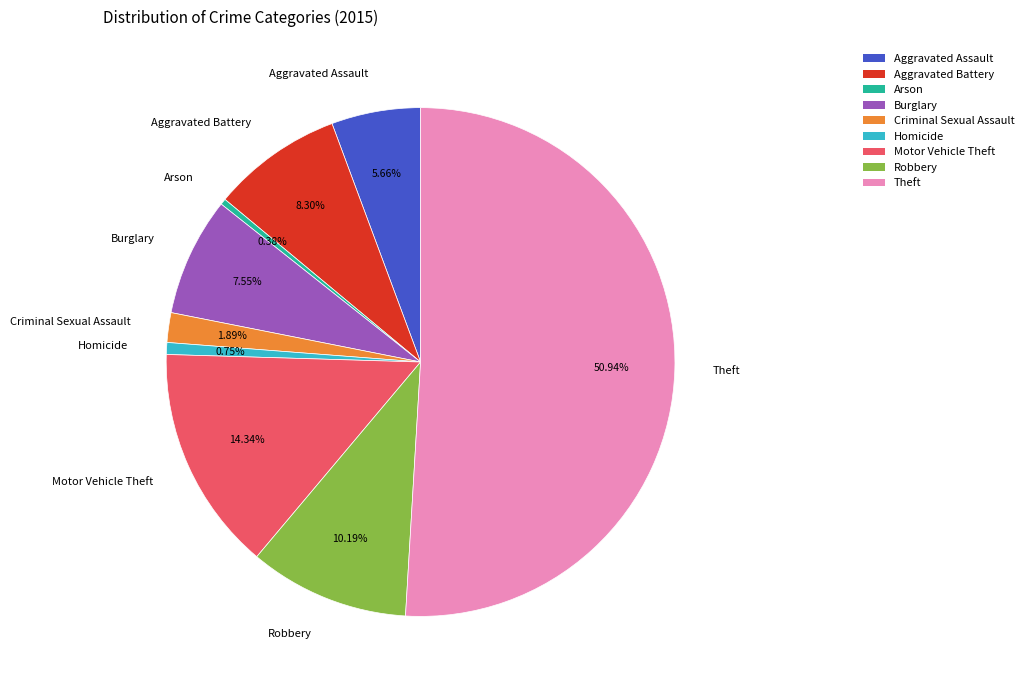

True or false: Homicide accounts for 12% of the total.

False